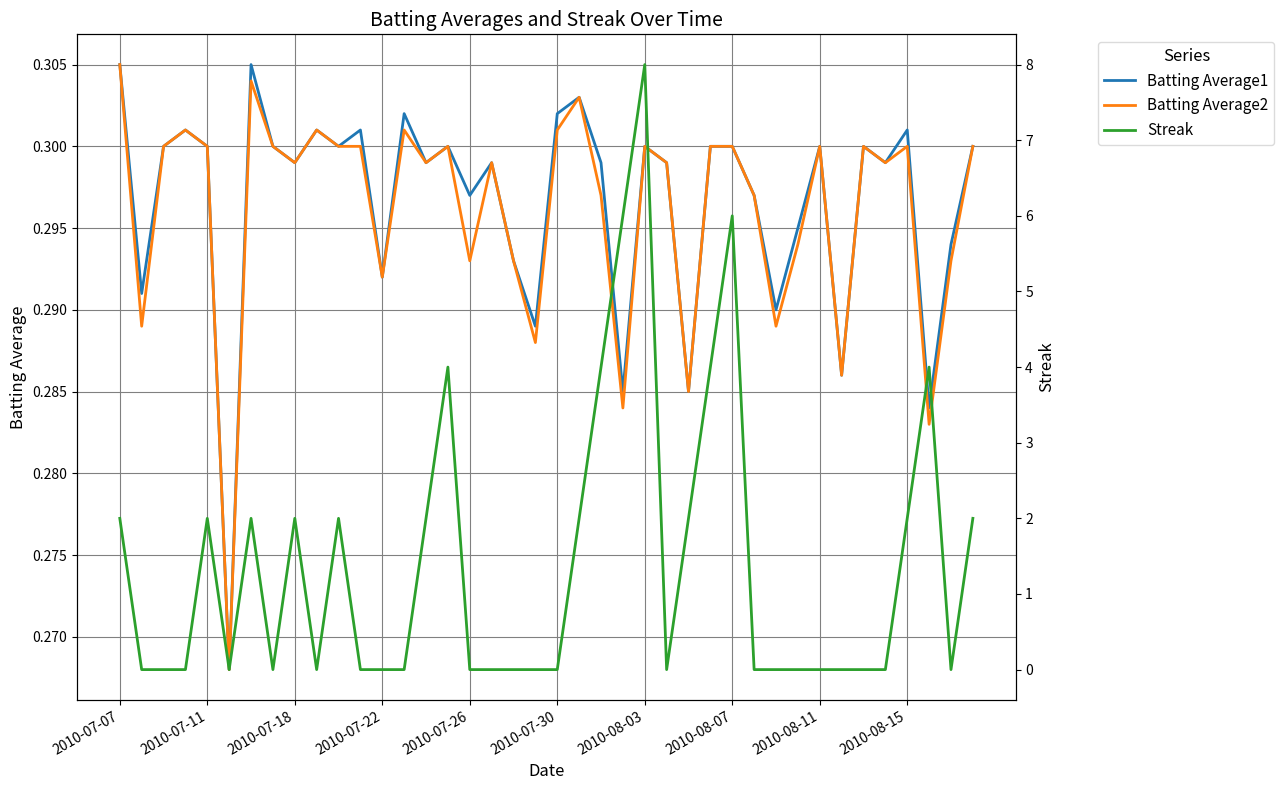

The Batting Average2 series shows 0.5 at 2010-07-22. True or false?

False